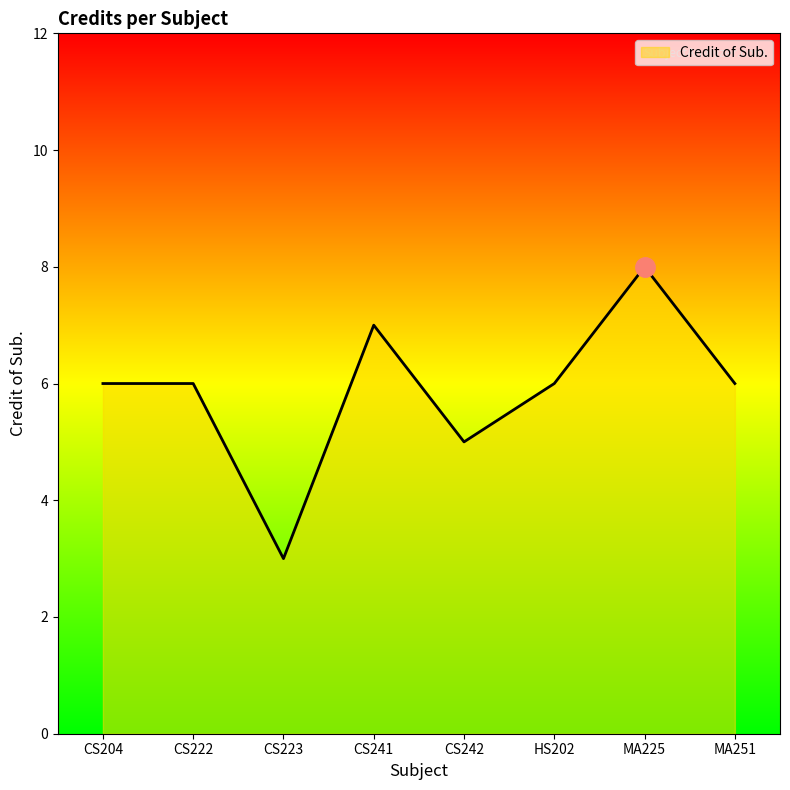

The value at CS241 is 10. True or false?

False